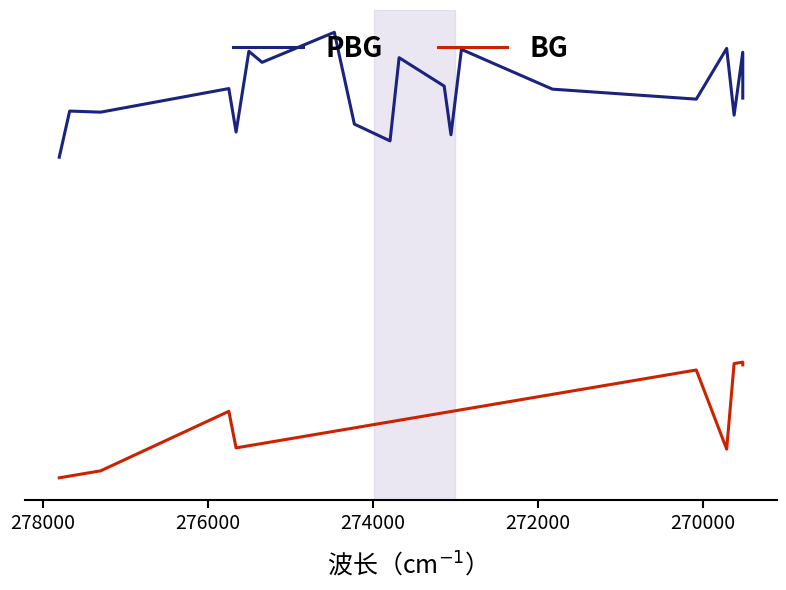

Rank the series by their maximum value, from highest to lowest.

PBG, BG